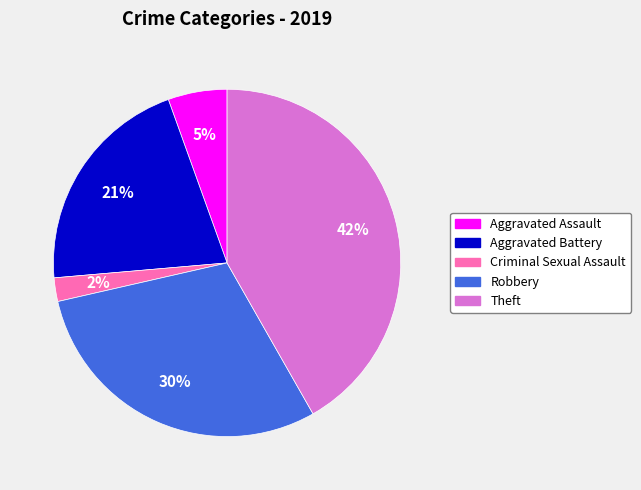

Does Criminal Sexual Assault account for over 50% of the chart?

No